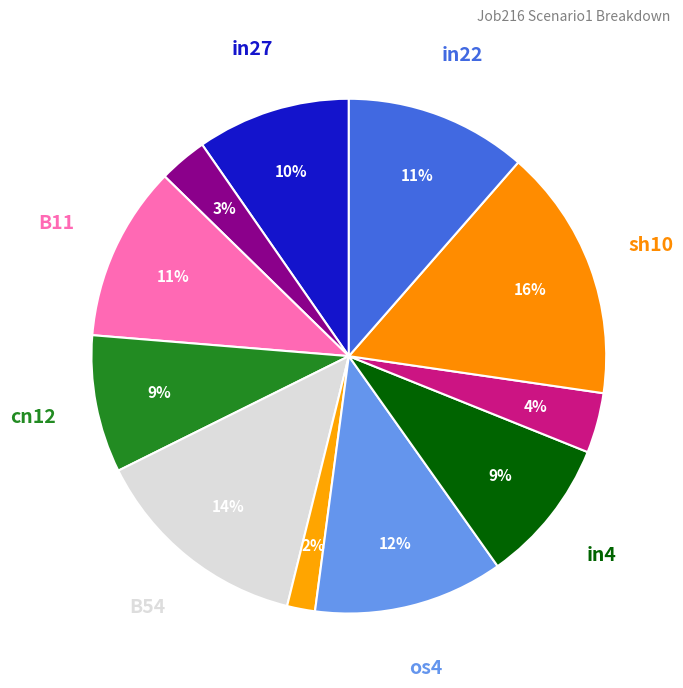

To the nearest percent, what is the difference between the largest and smallest slice percentages?

14%